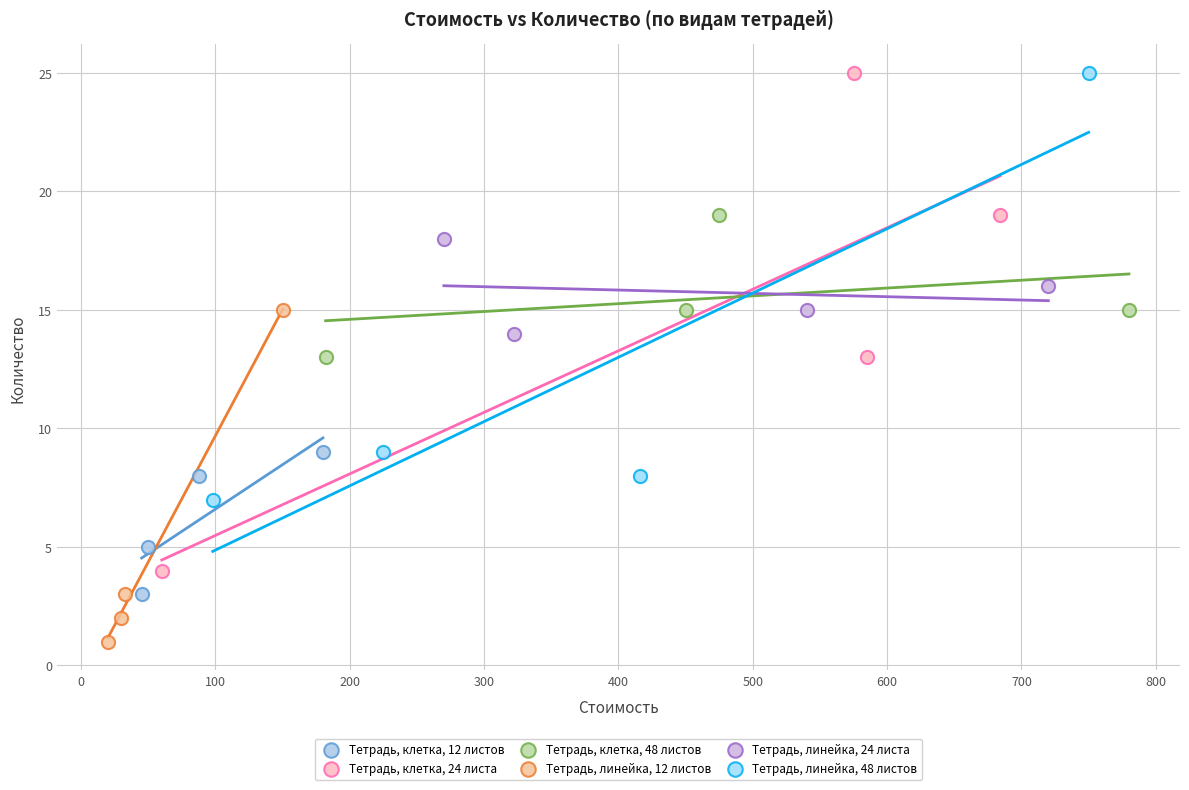

What are all the series names shown in the legend?

Тетрадь, клетка, 12 листов, Тетрадь, клетка, 24 листа, Тетрадь, клетка, 48 листов, Тетрадь, линейка, 12 листов, Тетрадь, линейка, 24 листа, Тетрадь, линейка, 48 листов